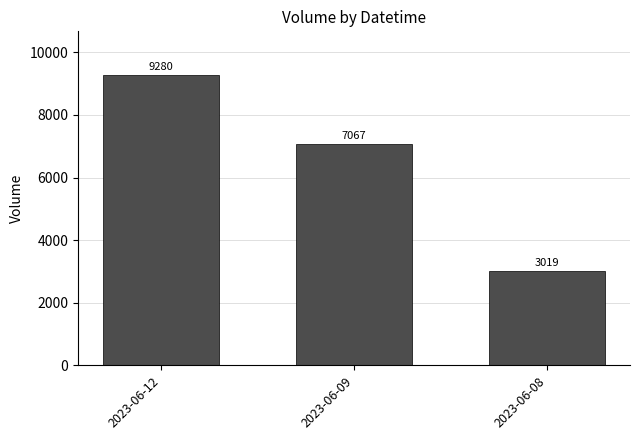

What is the maximum value shown in the chart?

9280